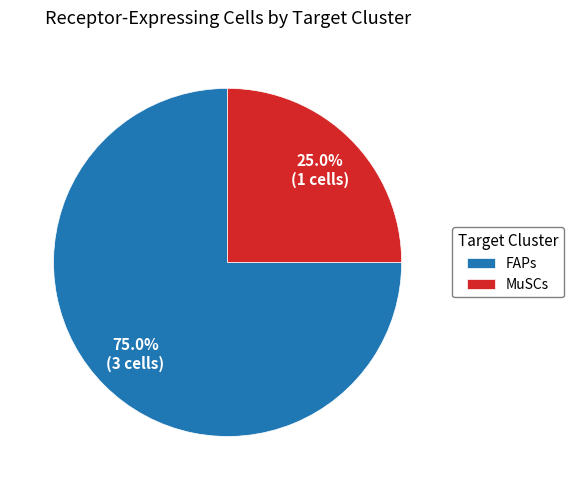

Which has a higher value, FAPs or MuSCs?

FAPs